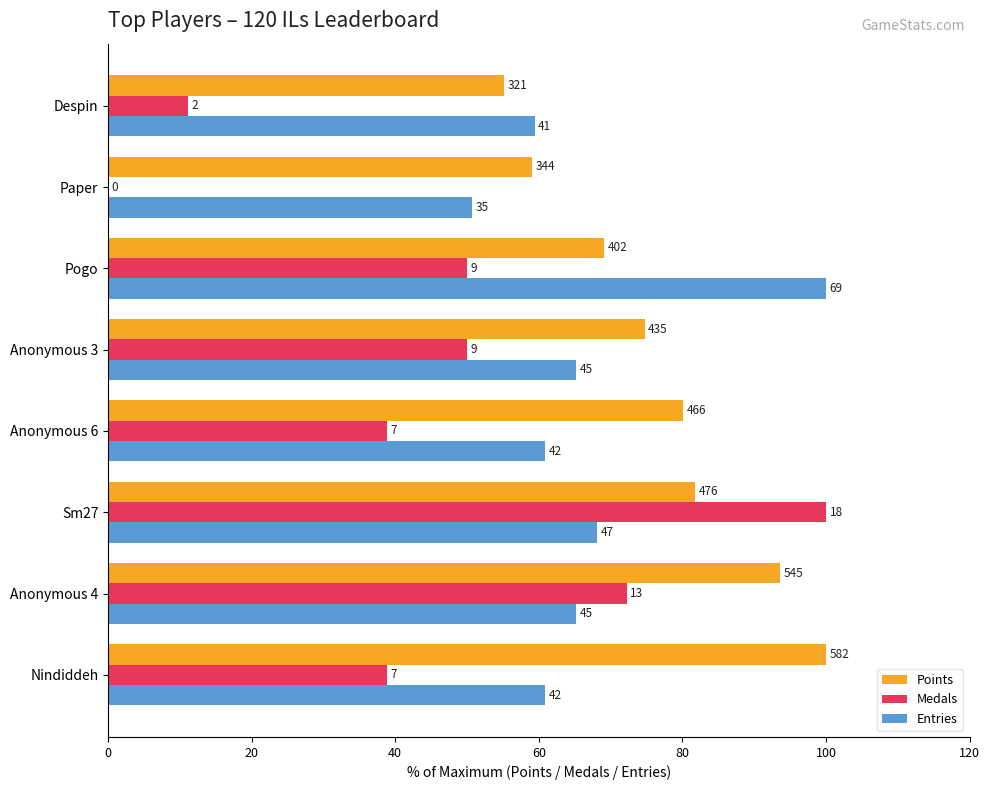

What is the greatest value displayed?

100.0